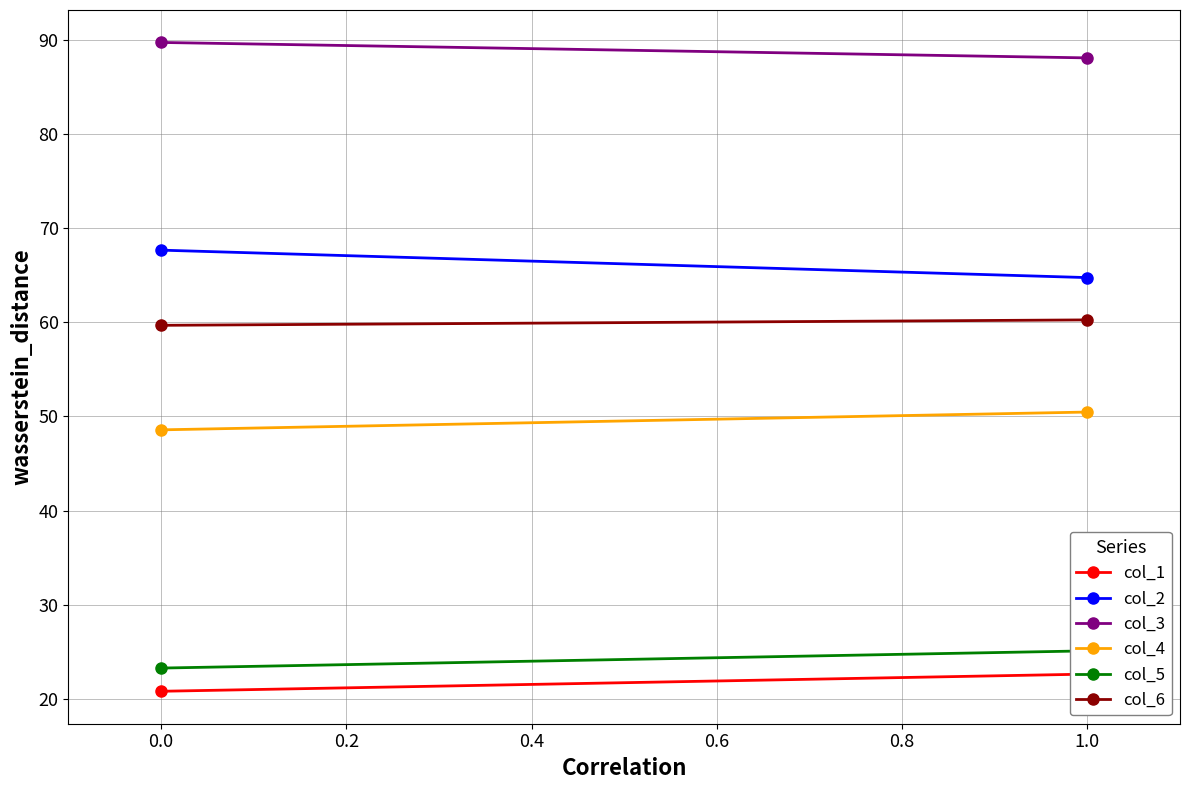

At how many categories does at least one series exceed 44?

2